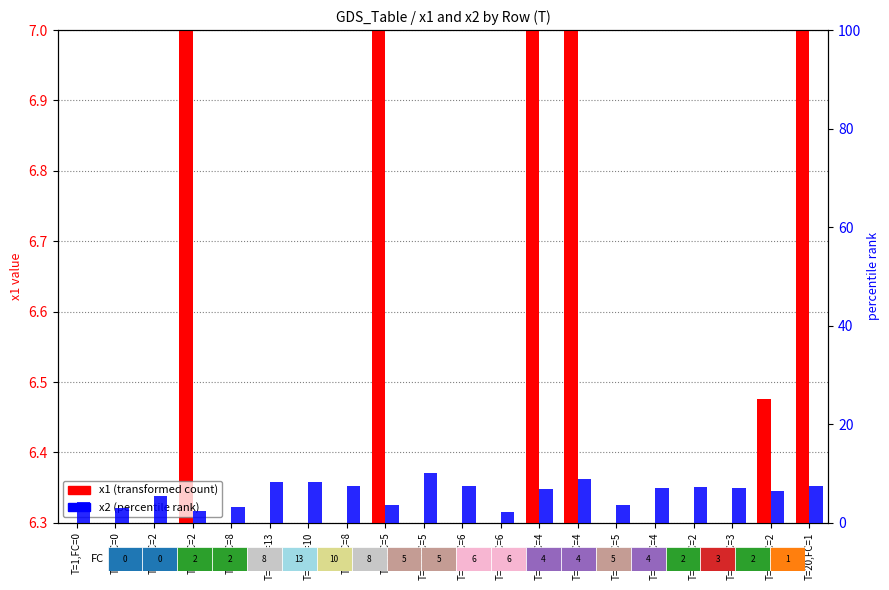

What is the sum of all x2 (percentile rank) values?

119.9